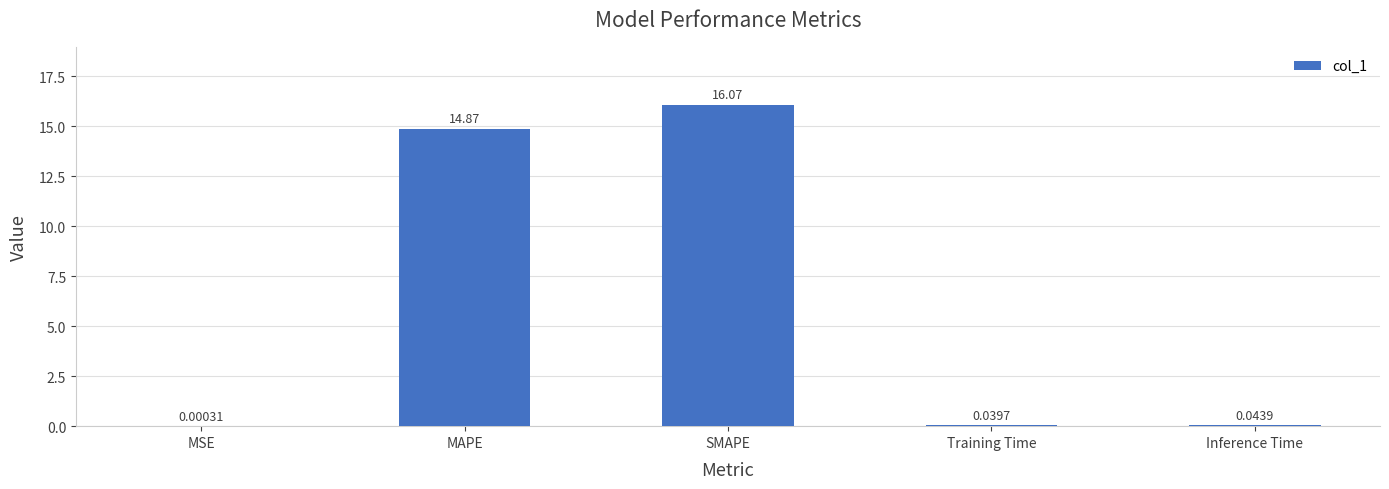

At which label is the value closest to 8?

MAPE